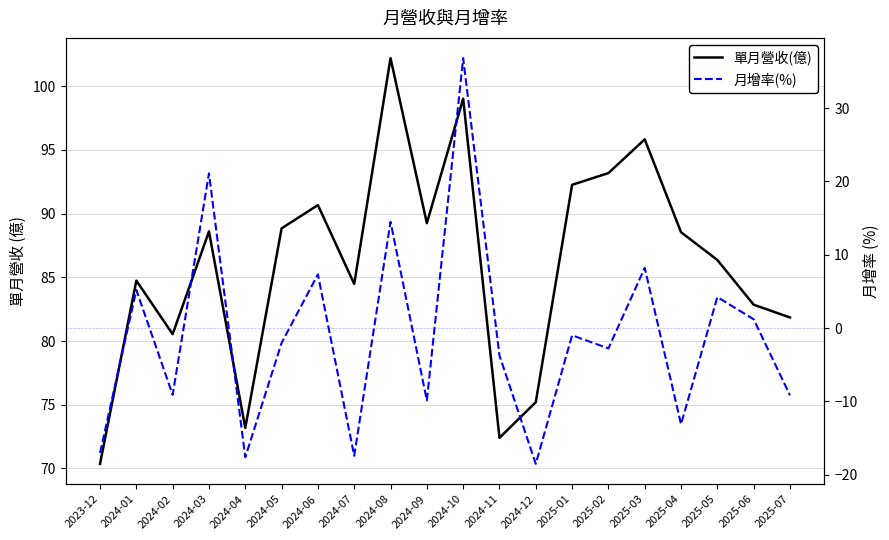

True or false: 單月營收(億) and 月增率(%) cross at least once.

False